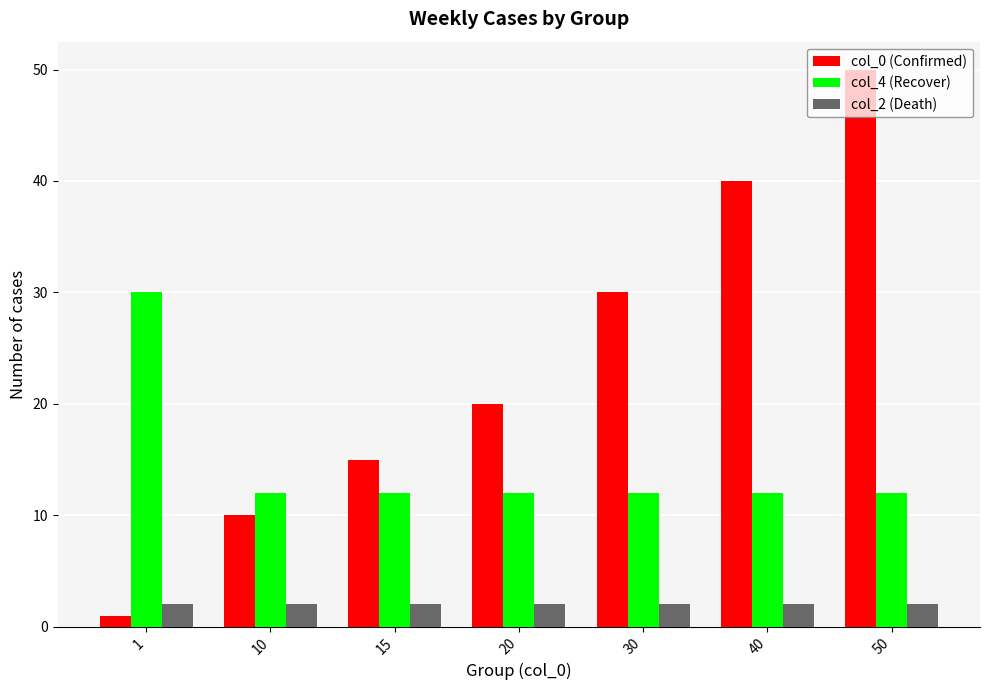

Which series has the largest range (max minus min)?

col_0 (Confirmed)